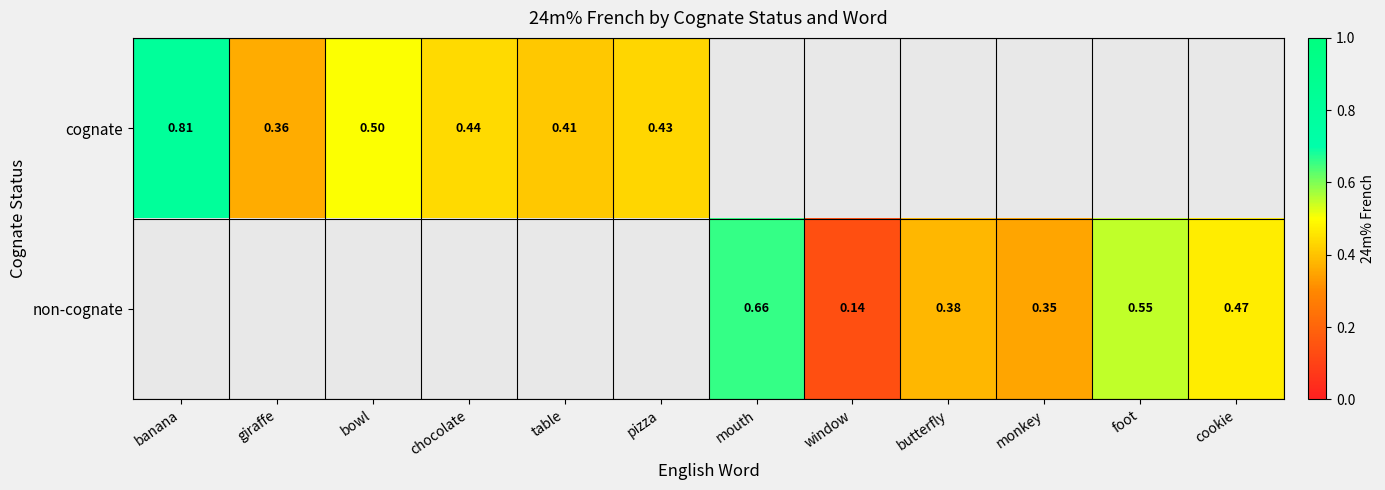

Is the value of cognate at giraffe greater than the value of non-cognate at mouth?

No